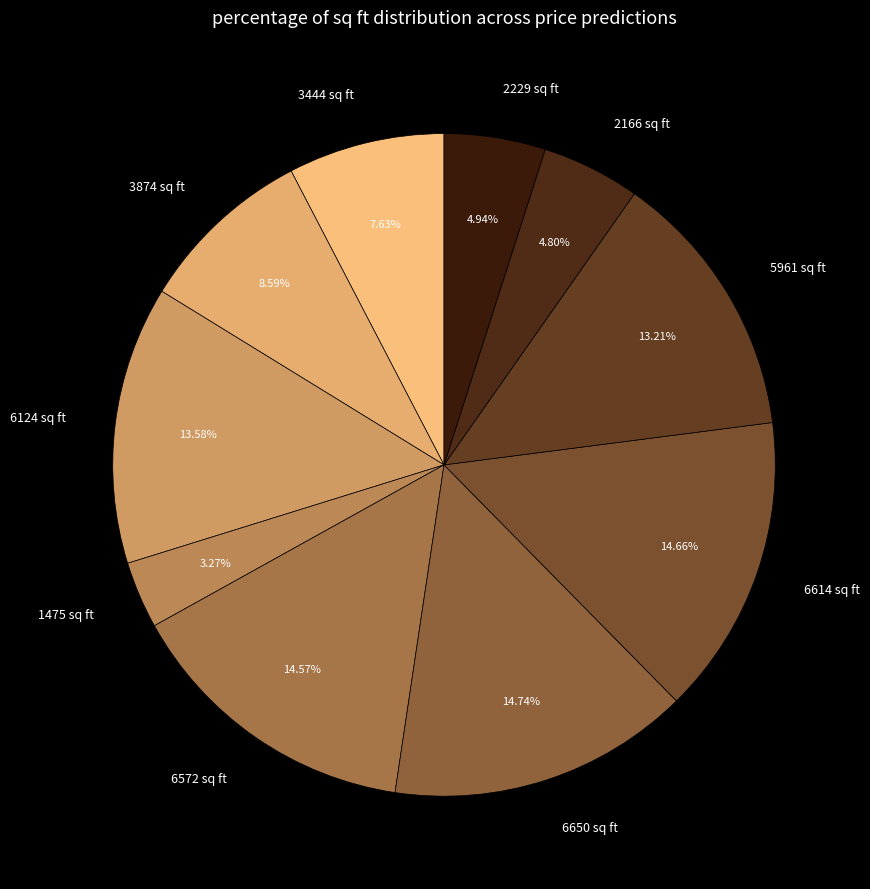

Is the sum of 6124 sq ft and 1475 sq ft greater than half?

No